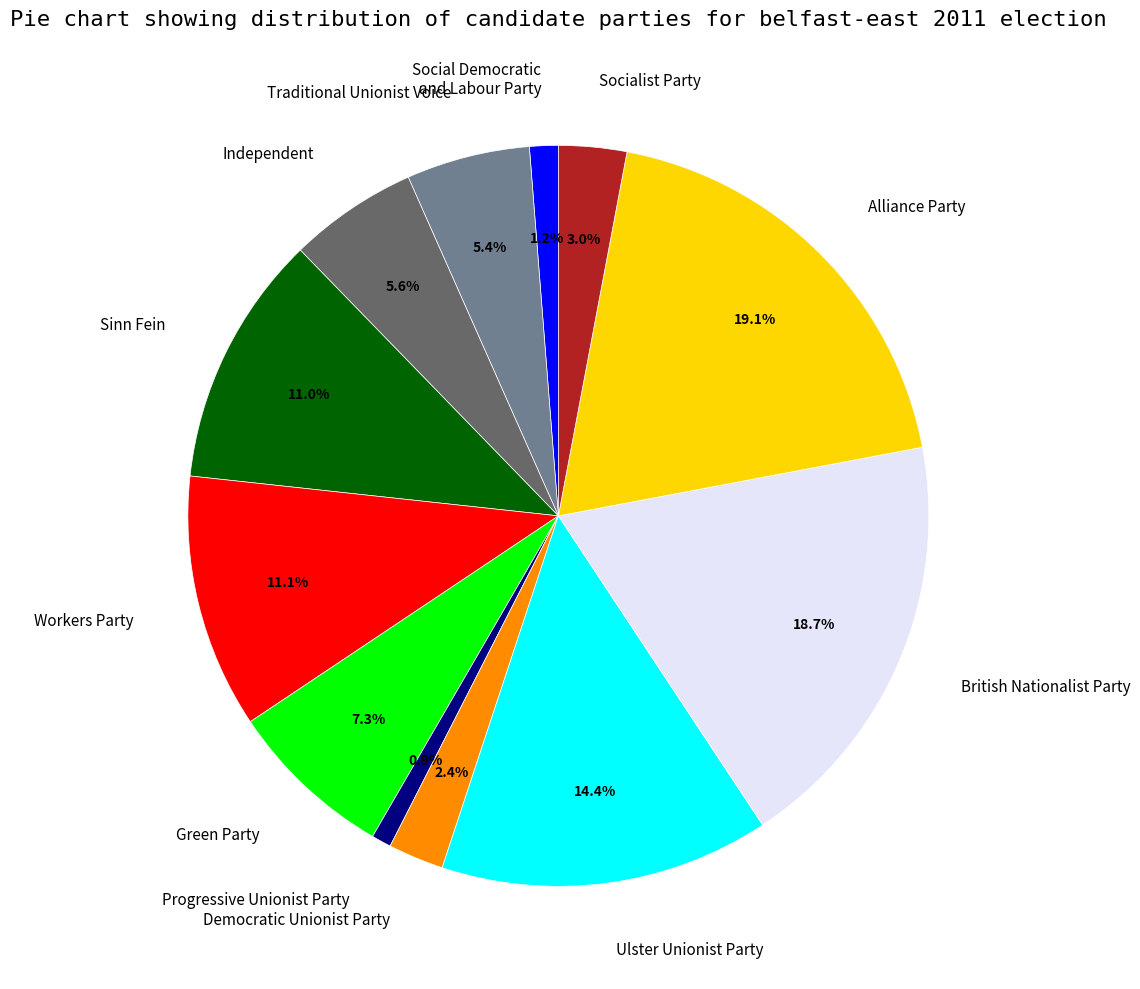

To the nearest percent, what is the average slice percentage?

8%